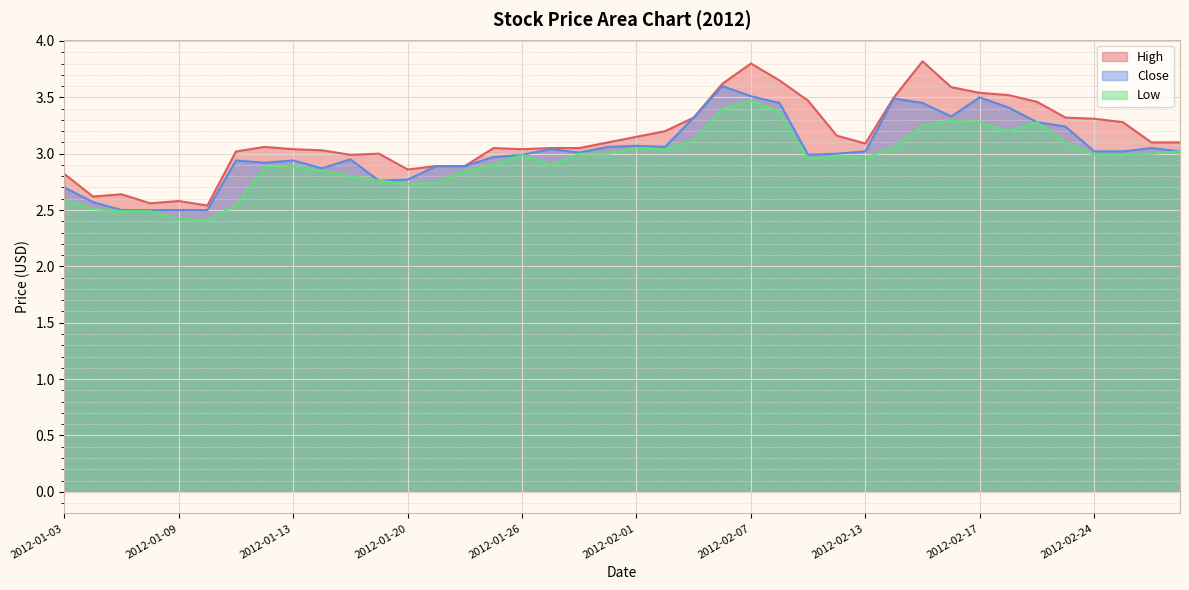

Which series has the largest total across all categories?

High